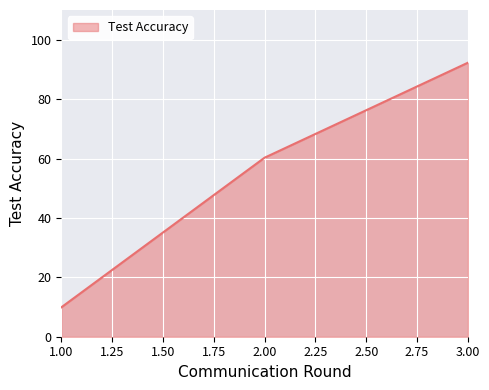

Reading left to right, list all the values displayed in this chart.

9.9	60.3	92.2